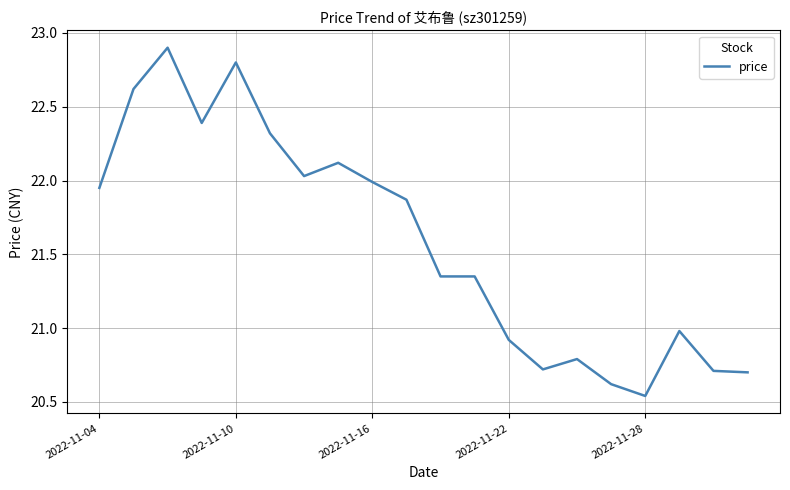

What is the maximum value shown in the chart?

22.9